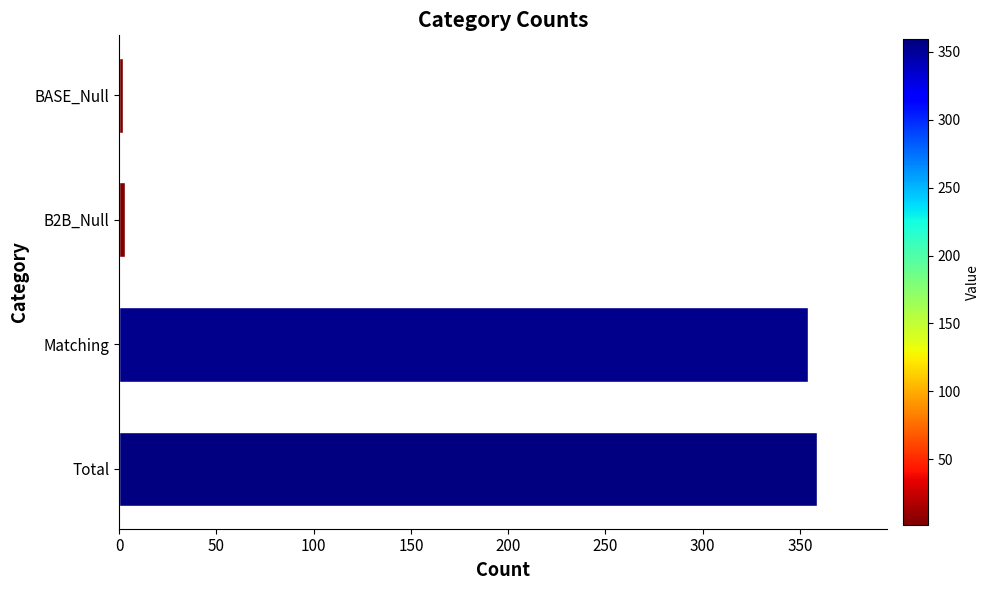

What is the label of the 2nd bar from the bottom?

Matching